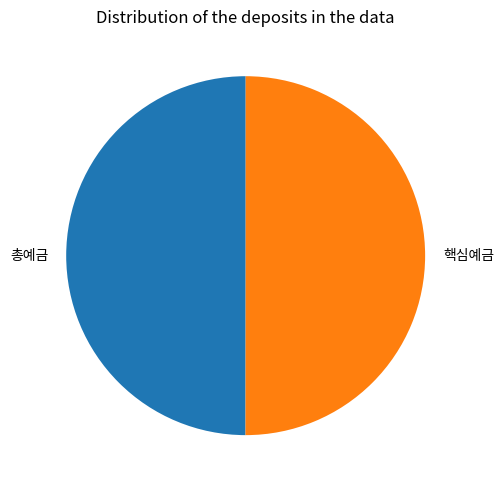

What is the ratio of the value at 핵심예금 to the value at 총예금?

1.0